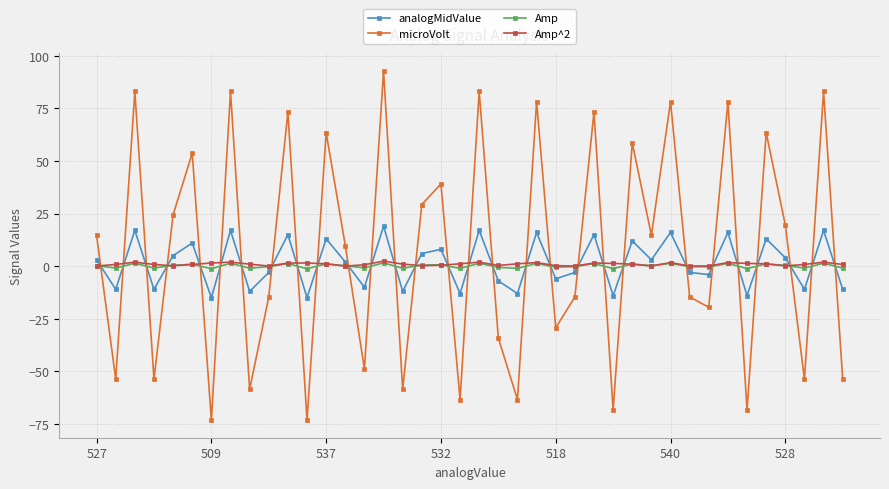

In Amp, how many points are higher than both neighbors (excluding endpoints)?

15